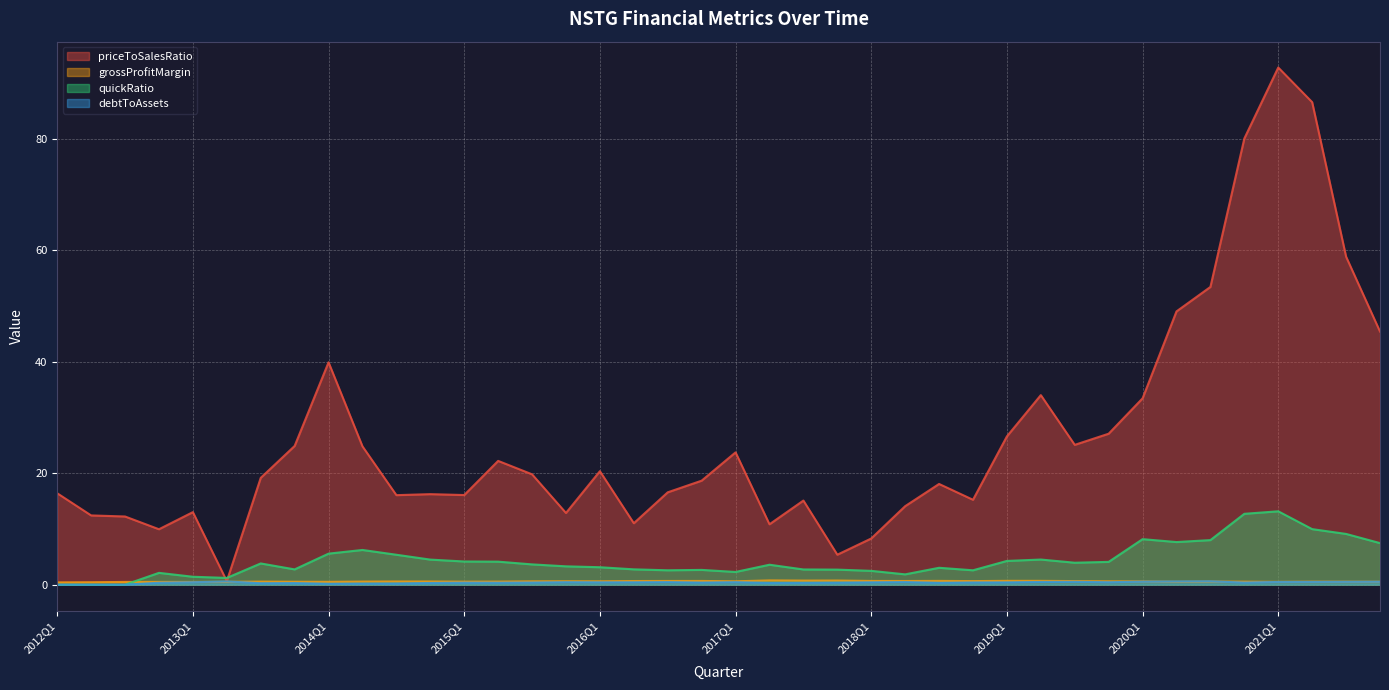

What is the sum of the grossProfitMargin values at 2018Q4 and 2013Q3?

1.2